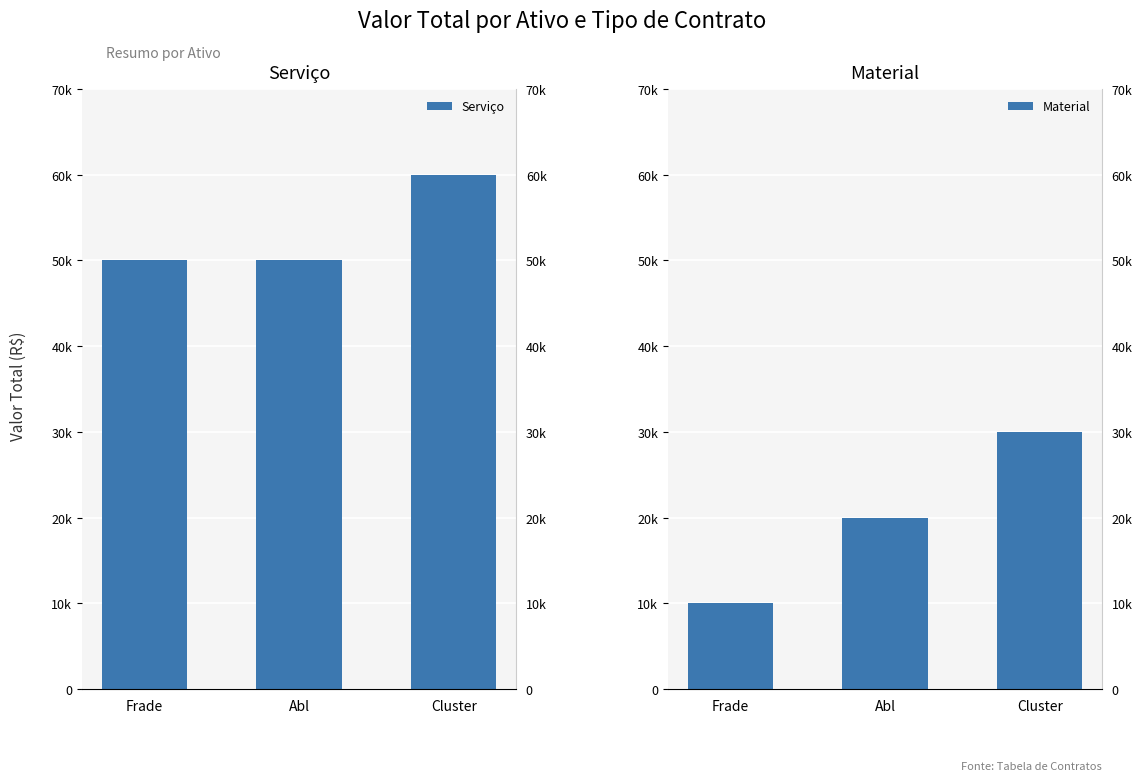

At which category is the sum across all series the highest?

Cluster